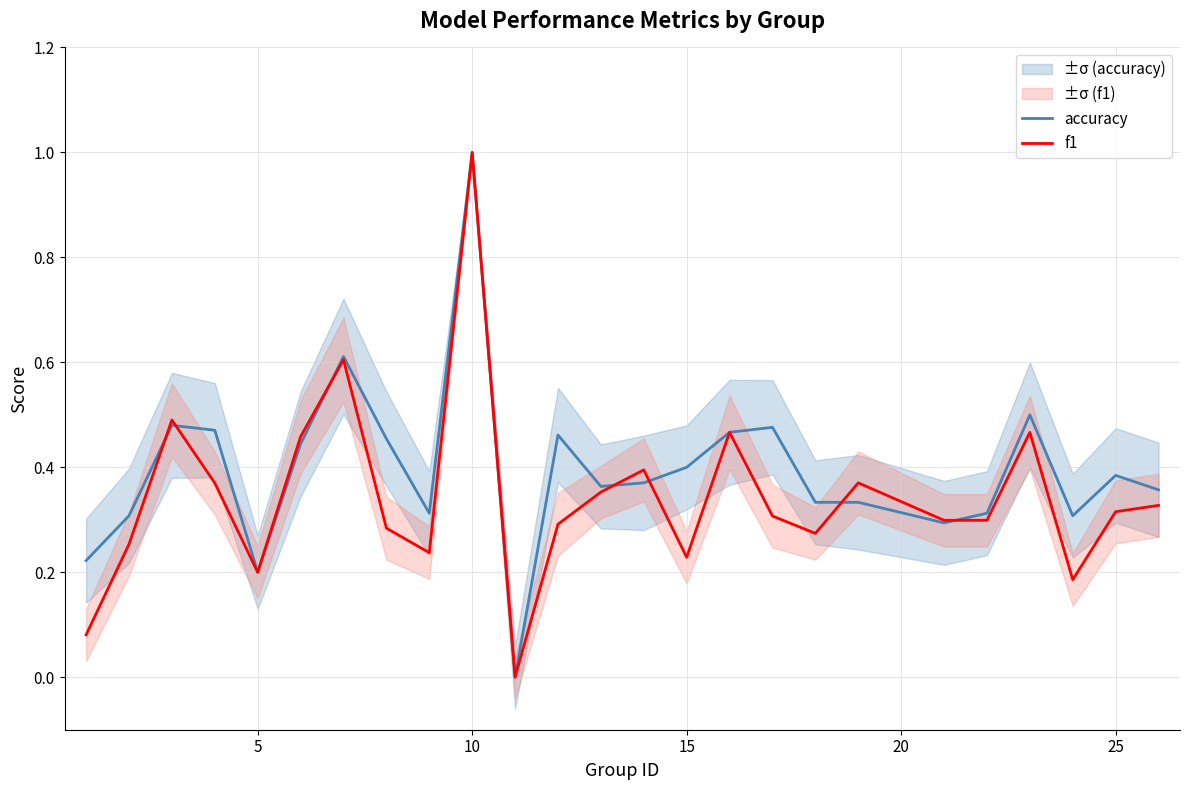

How many intersections are there between f1 and accuracy?

7